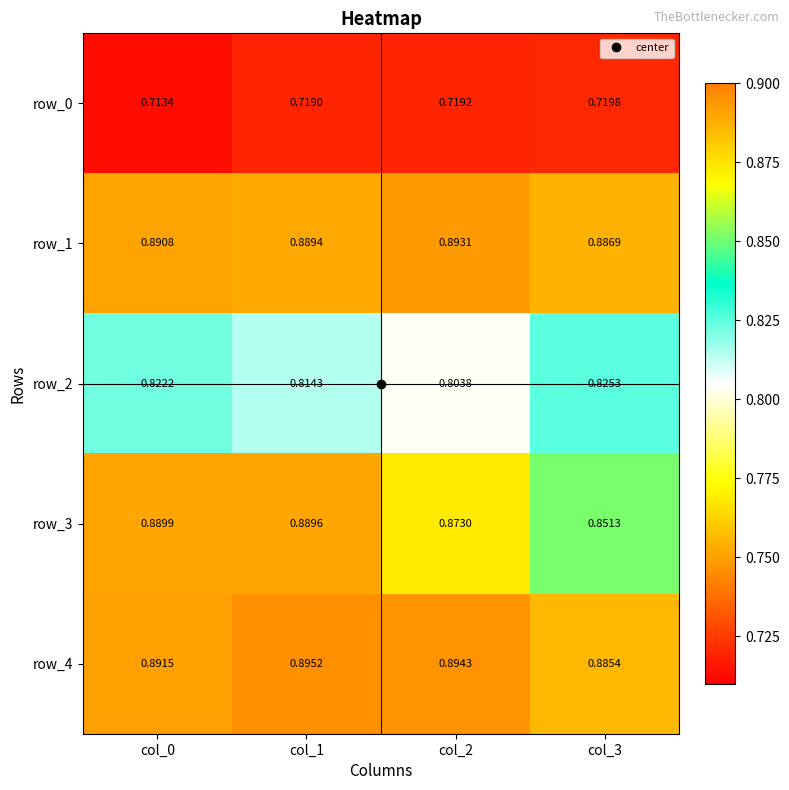

Which series changed the most between col_1 and col_2?

row_3